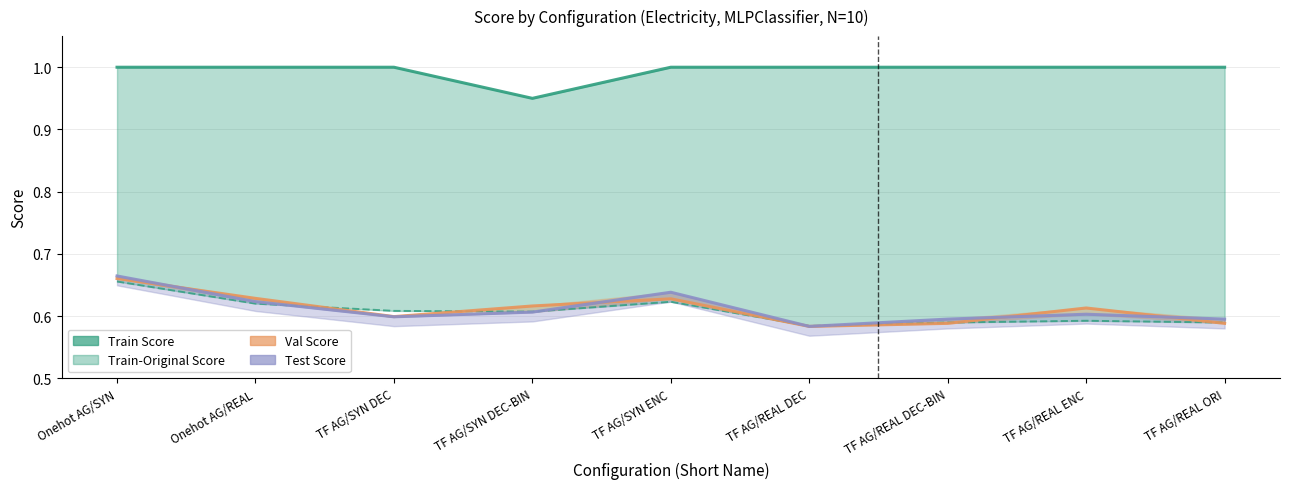

Where is Train-Original Score nearest to the value 0?

TF AG/REAL DEC